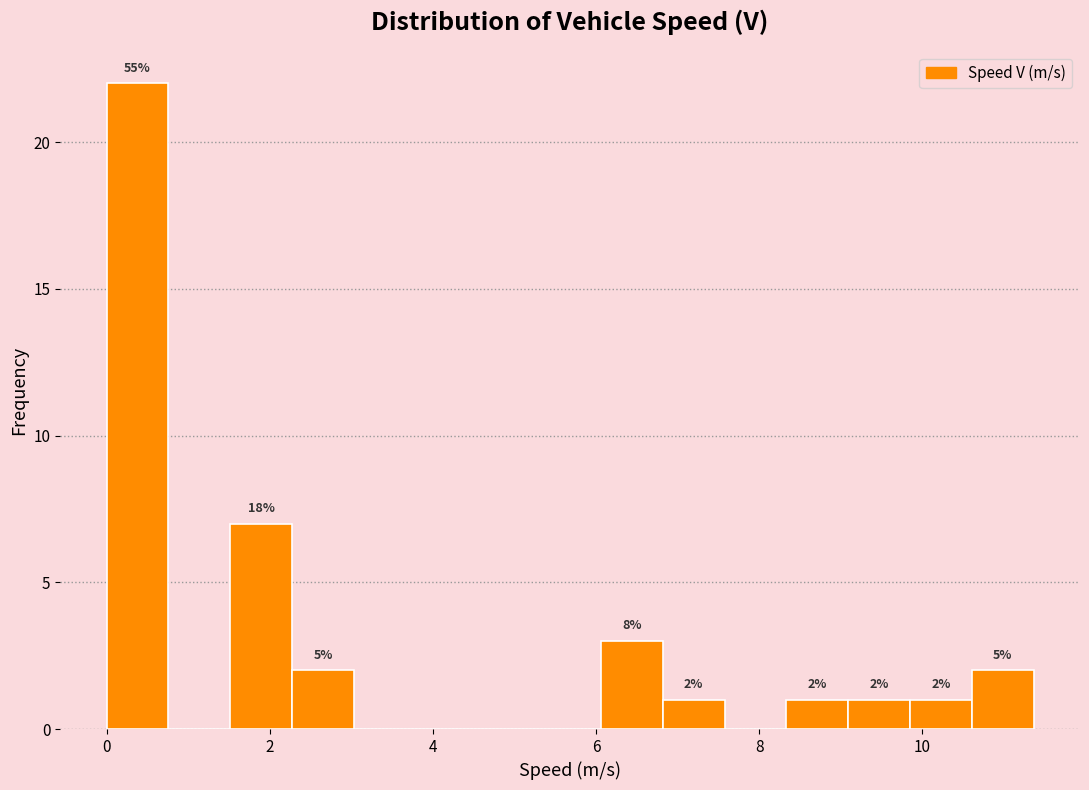

Read against the x-axis, roughly where is the centre of the tallest bar?

0.4